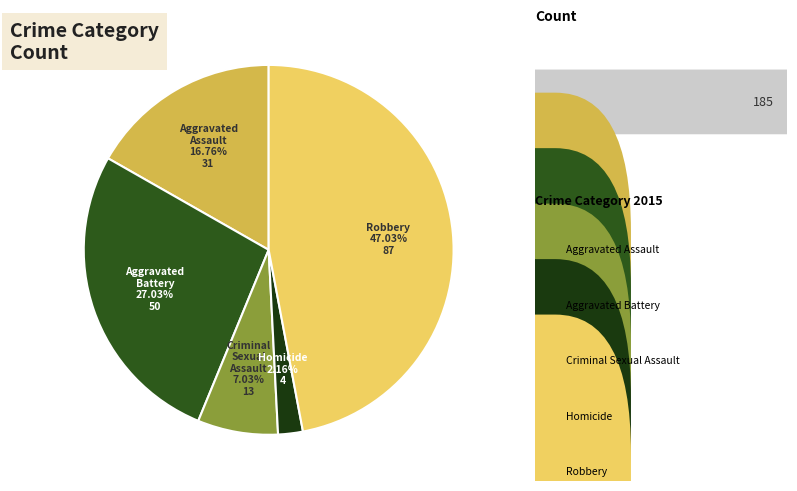

Rank the categories by value from lowest to highest.

Homicide, Criminal Sexual Assault, Aggravated Assault, Aggravated Battery, Robbery